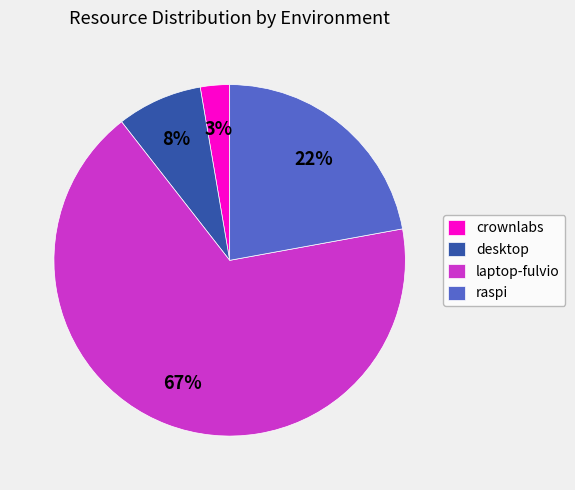

What is the ratio of the value at raspi to the value at desktop?

2.8